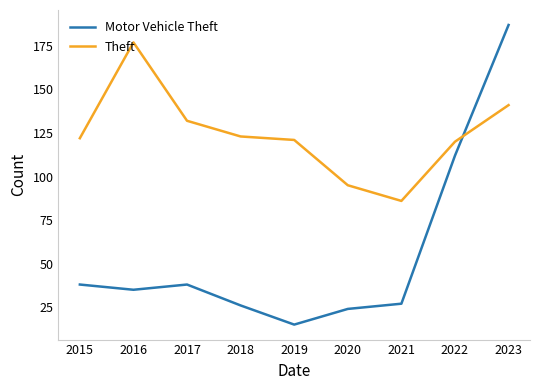

Which series has the largest range (max minus min)?

Motor Vehicle Theft